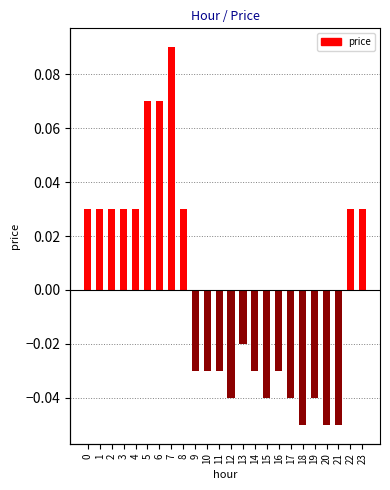

Reading right to left, what are all the values shown in this chart?

0.0	0.0	-0.1	-0.1	-0.0	-0.1	-0.0	-0.0	-0.0	-0.0	-0.0	-0.0	-0.0	-0.0	-0.0	0.0	0.1	0.1	0.1	0.0	0.0	0.0	0.0	0.0